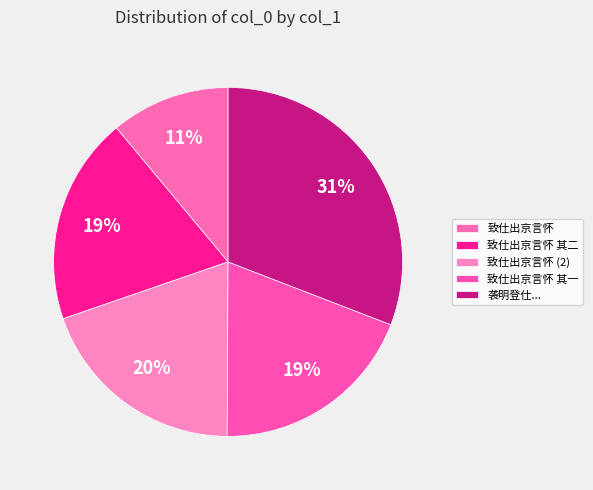

The 致仕出京言怀 其一 slice represents 8% of the pie. True or false?

False